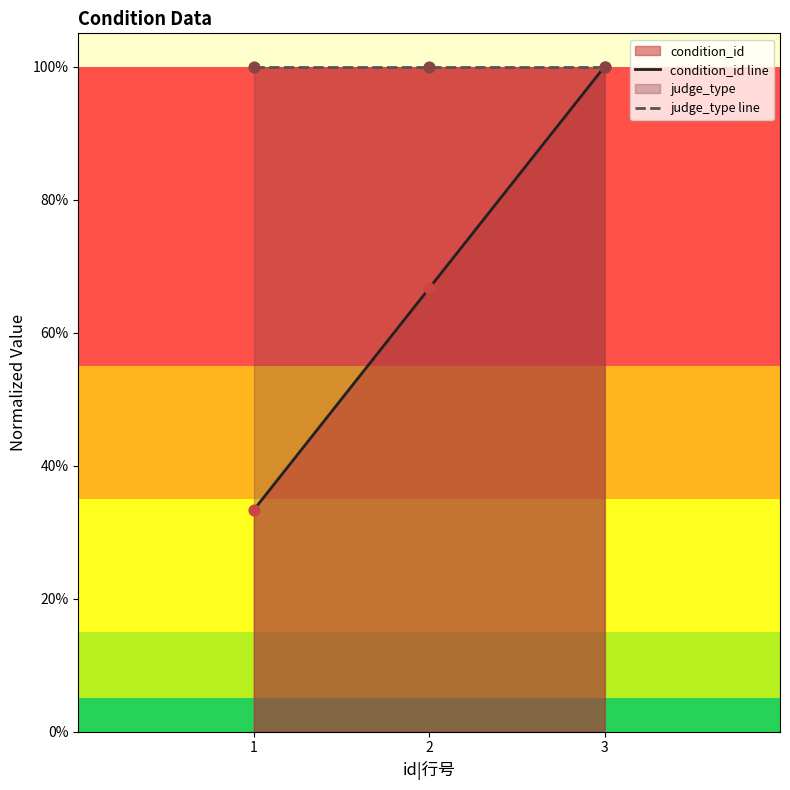

At which category is the sum across all series the highest?

3